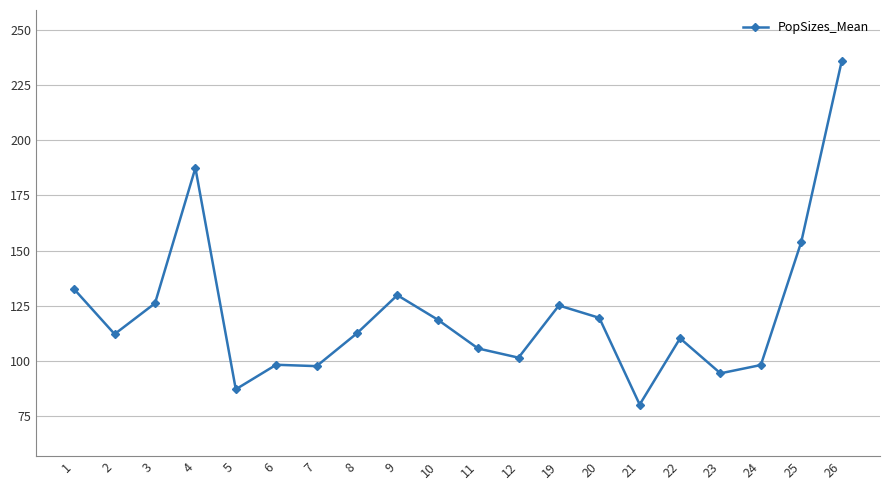

Where is the data nearest to the value 157?

25